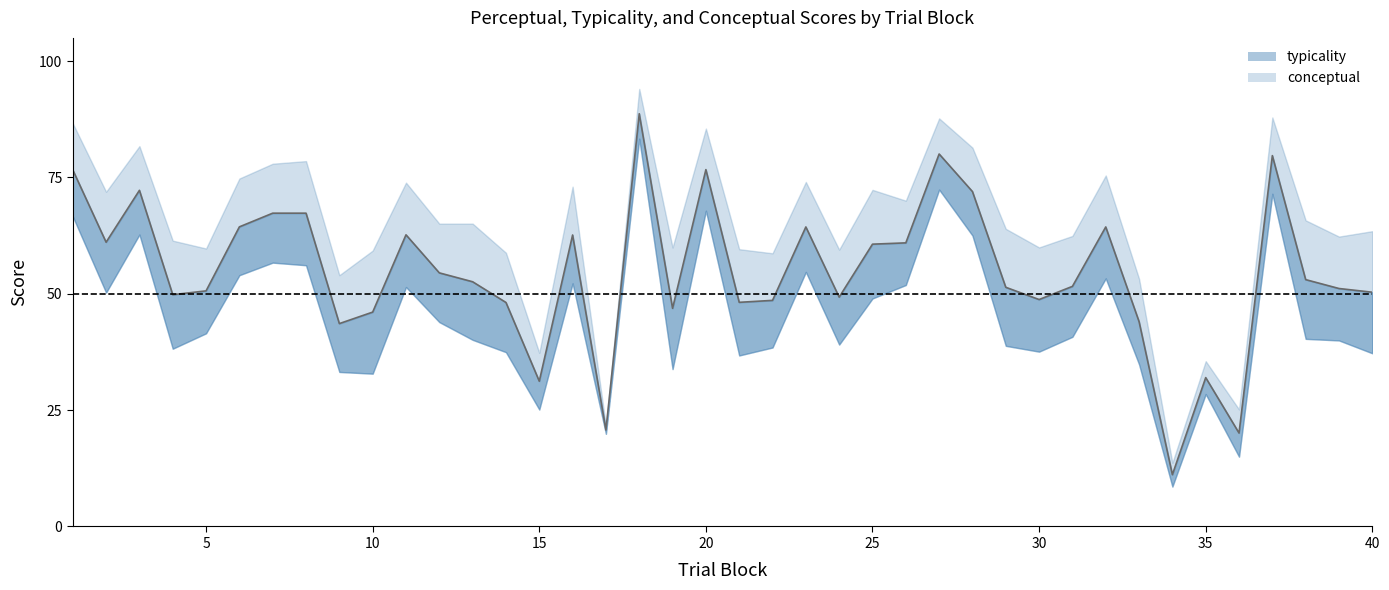

Which series has the largest range (max minus min)?

conceptual